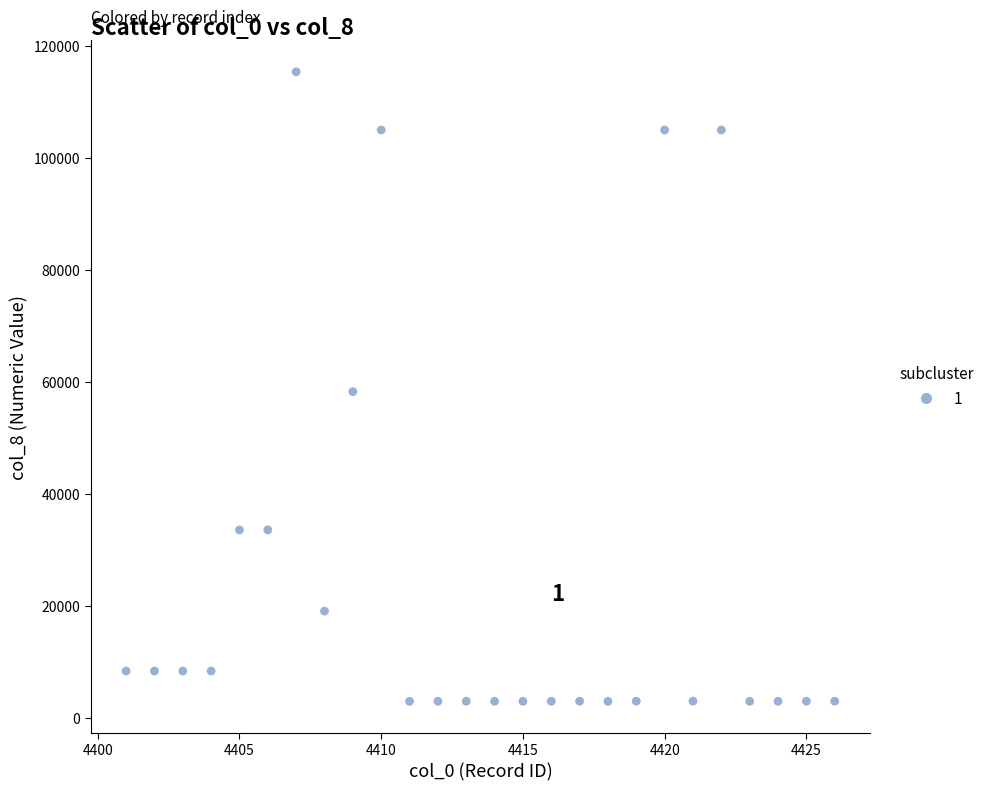

What is the range of Y values (max minus min)?

112403